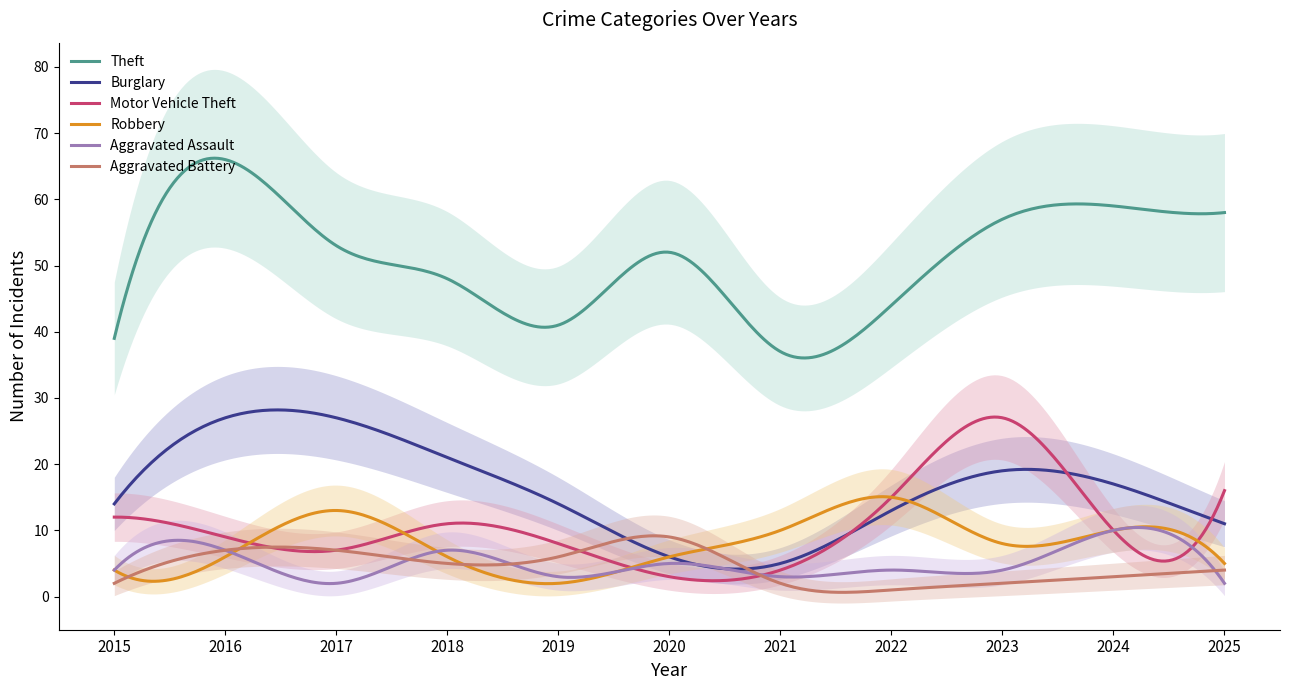

Is this an area chart (filled region under the line)?

No